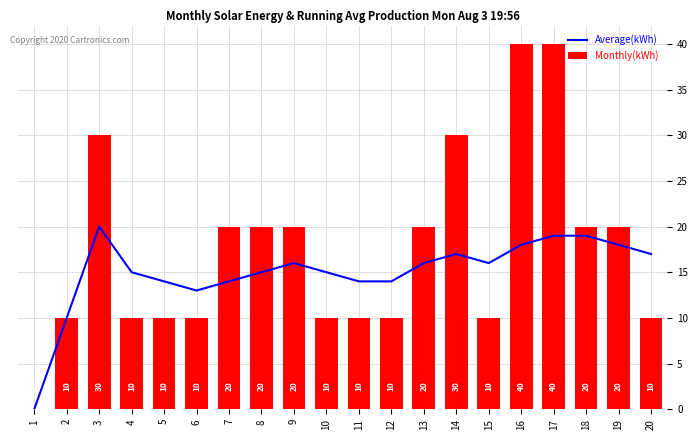

The value of Monthly(kWh) at 13 is 11. True or false?

False